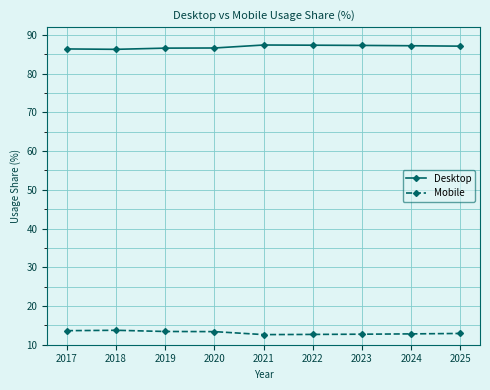

What is the minimum value for Desktop?

86.3